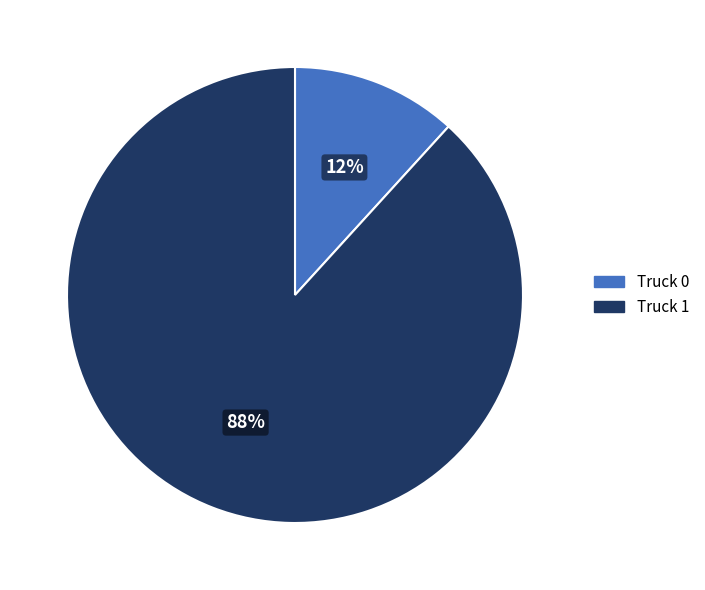

Which category has the smallest portion of the pie?

Truck 0